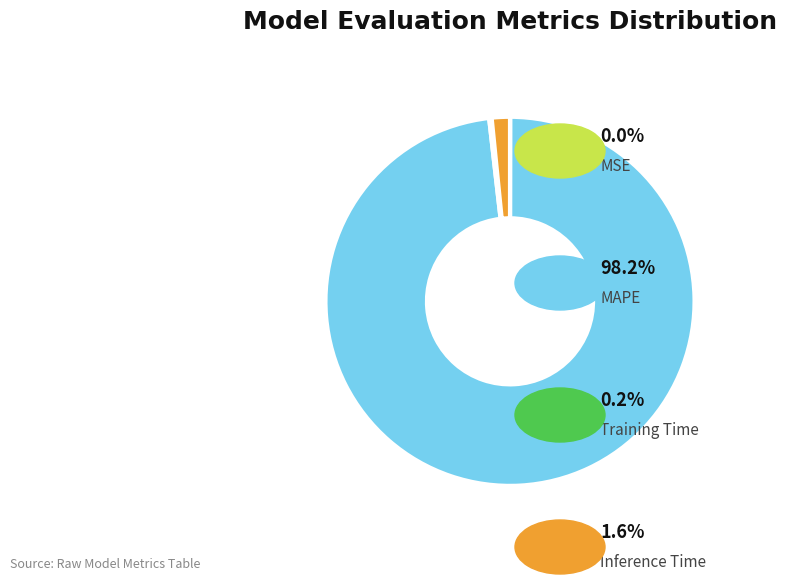

Is there any slice that represents more than half of the pie?

Yes